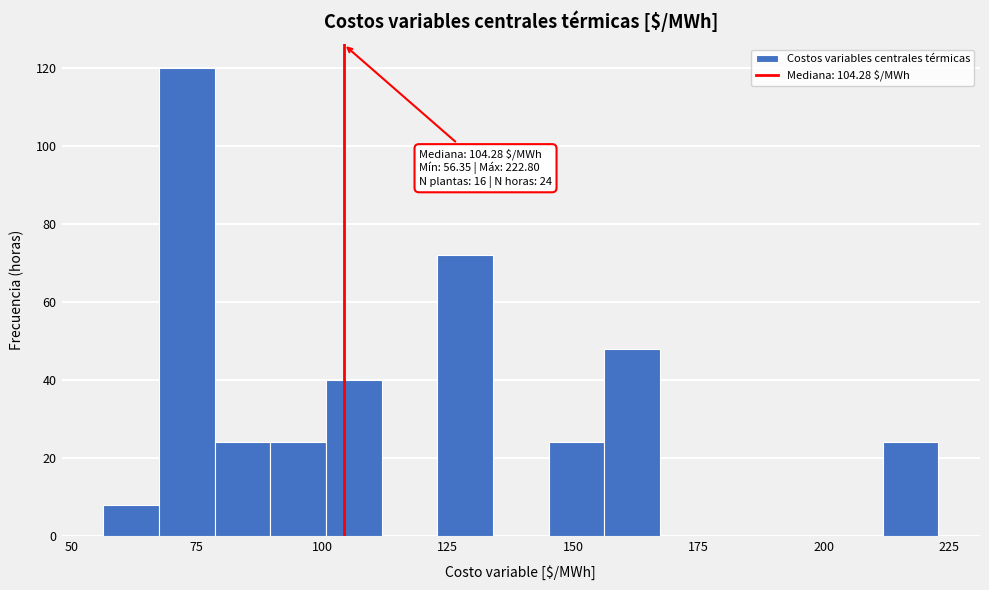

Around what value on the x-axis is the tallest bar? Give the approximate position of its centre, as read against the axis.

75